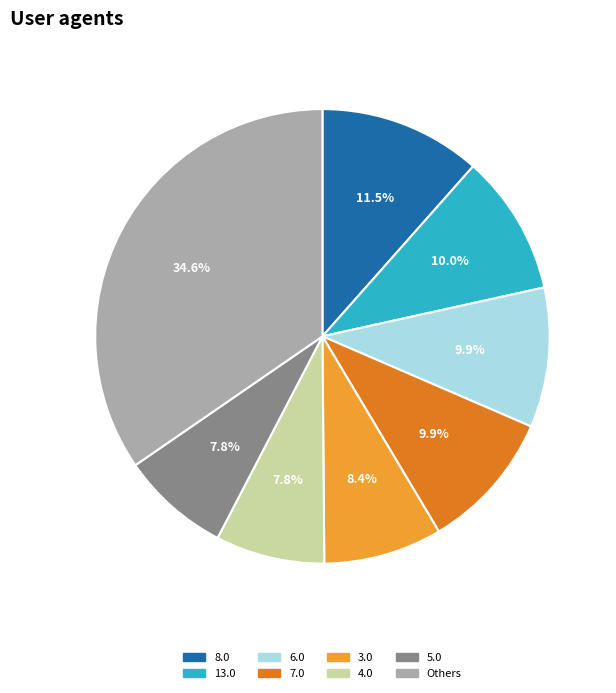

Which slice is the largest?

Others